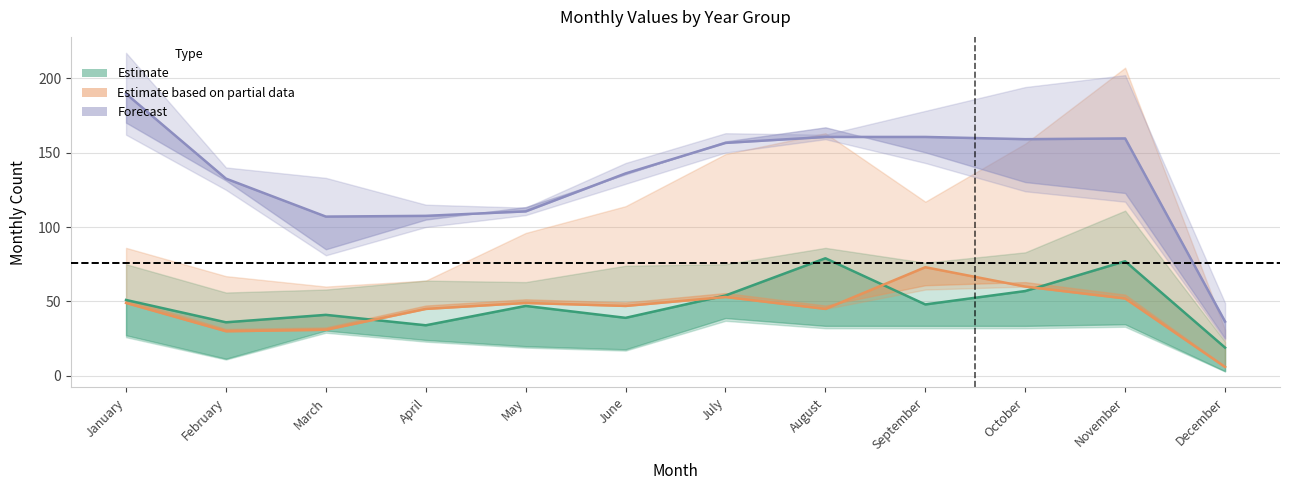

How many values in the Estimate series exceed 48?

5